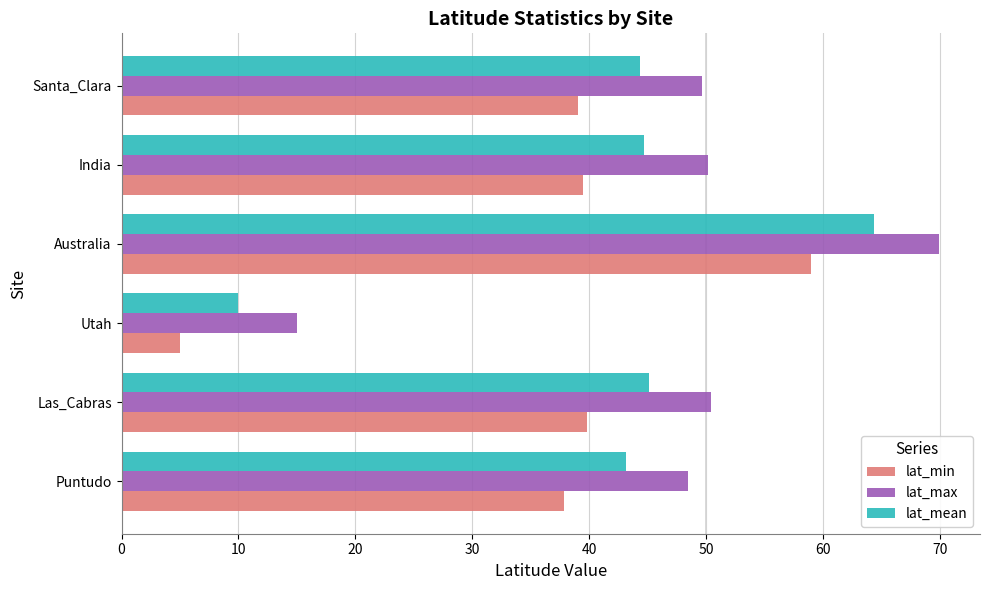

What is the difference between the maximum and minimum values in the lat_max series?

54.9